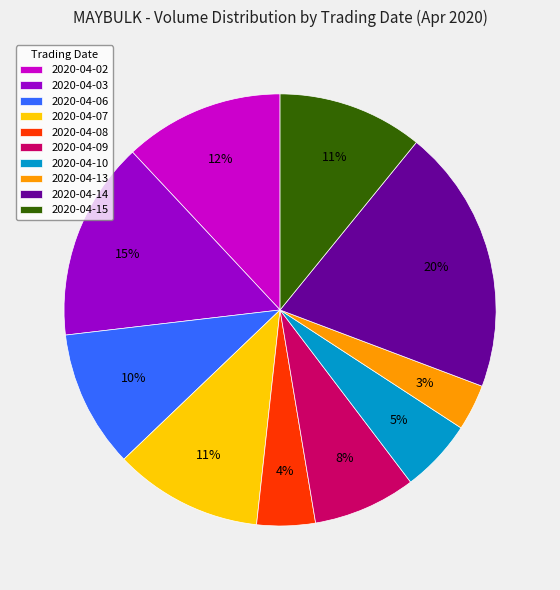

Is 2020-04-13 the majority of the pie?

No